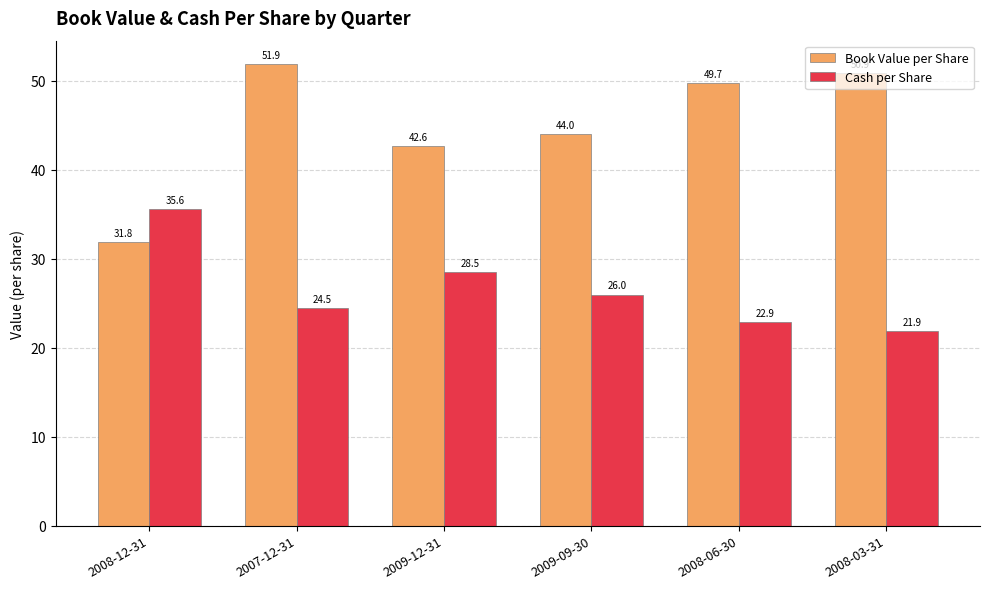

How many values in the Cash per Share series are below 25?

3